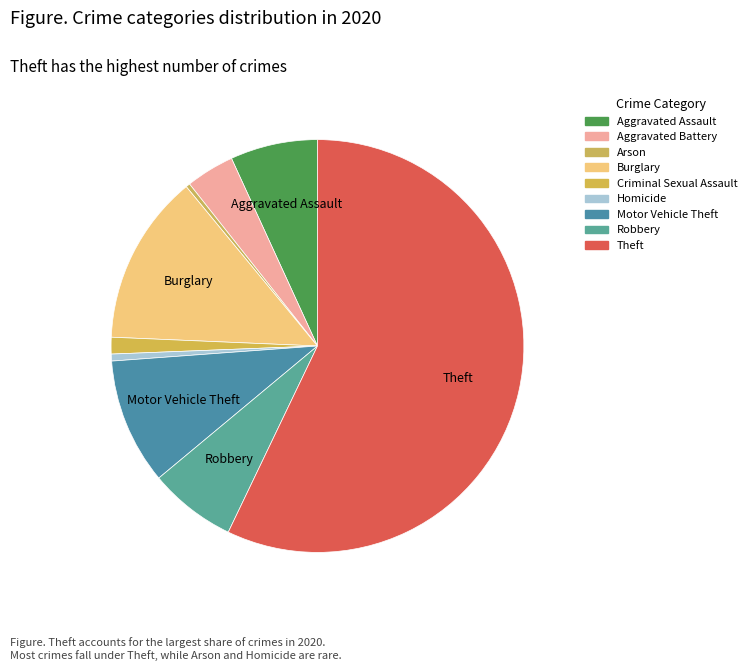

Count the number of slices in the pie.

9